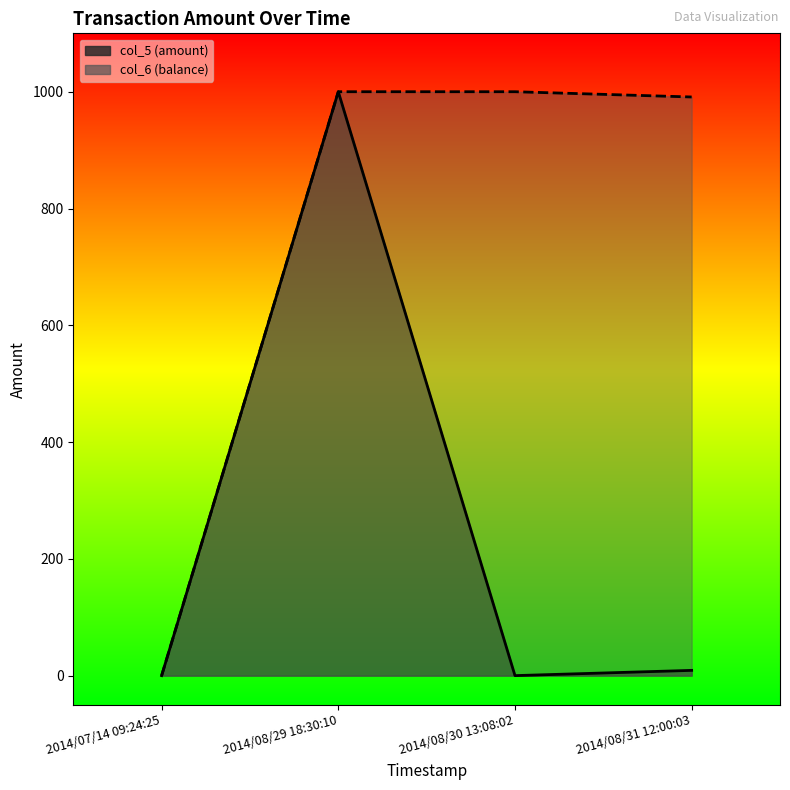

How many series are shown in this chart?

2